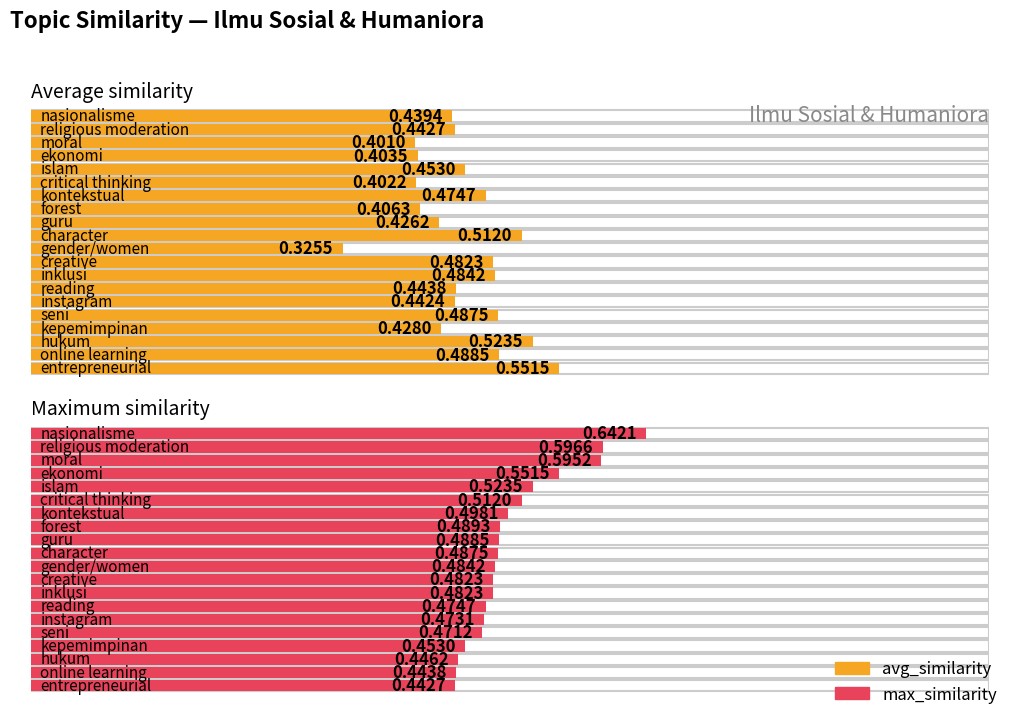

True or false: max_similarity has a value of 0.6 at religious moderation.

True